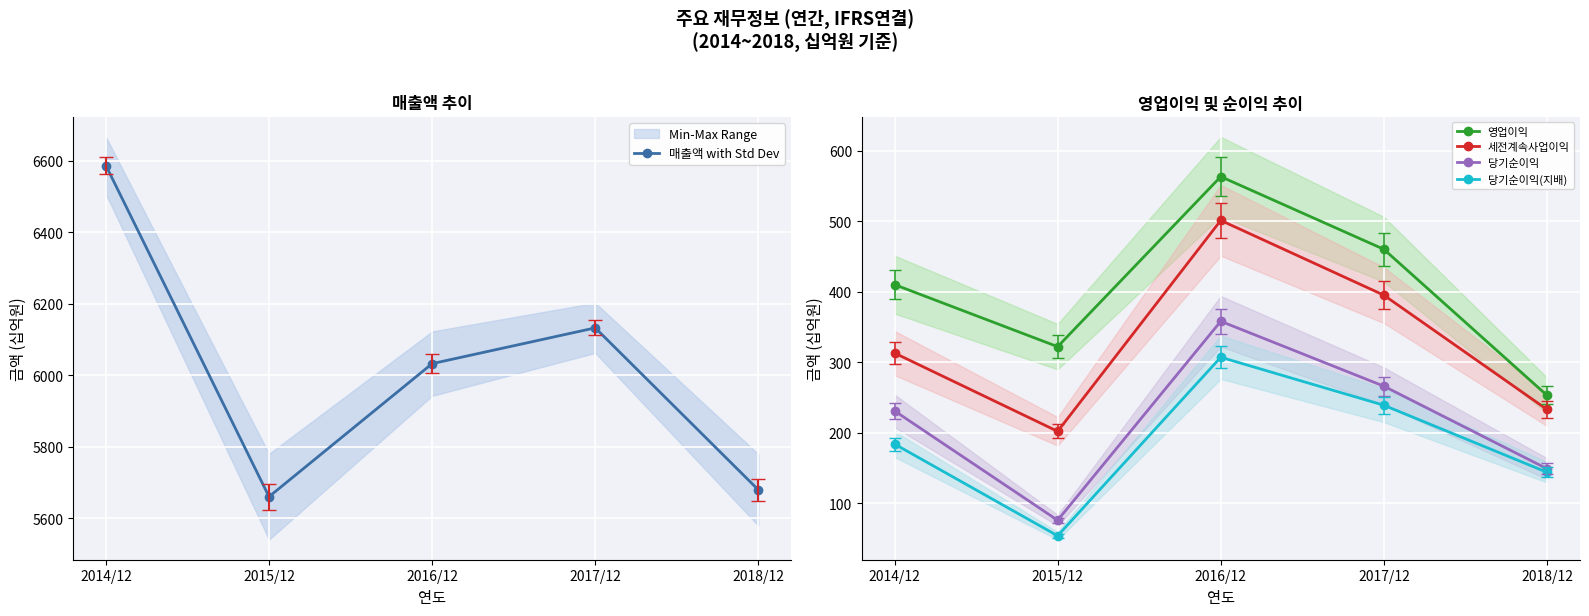

Which series has the largest total across all categories?

매출액 with Std Dev